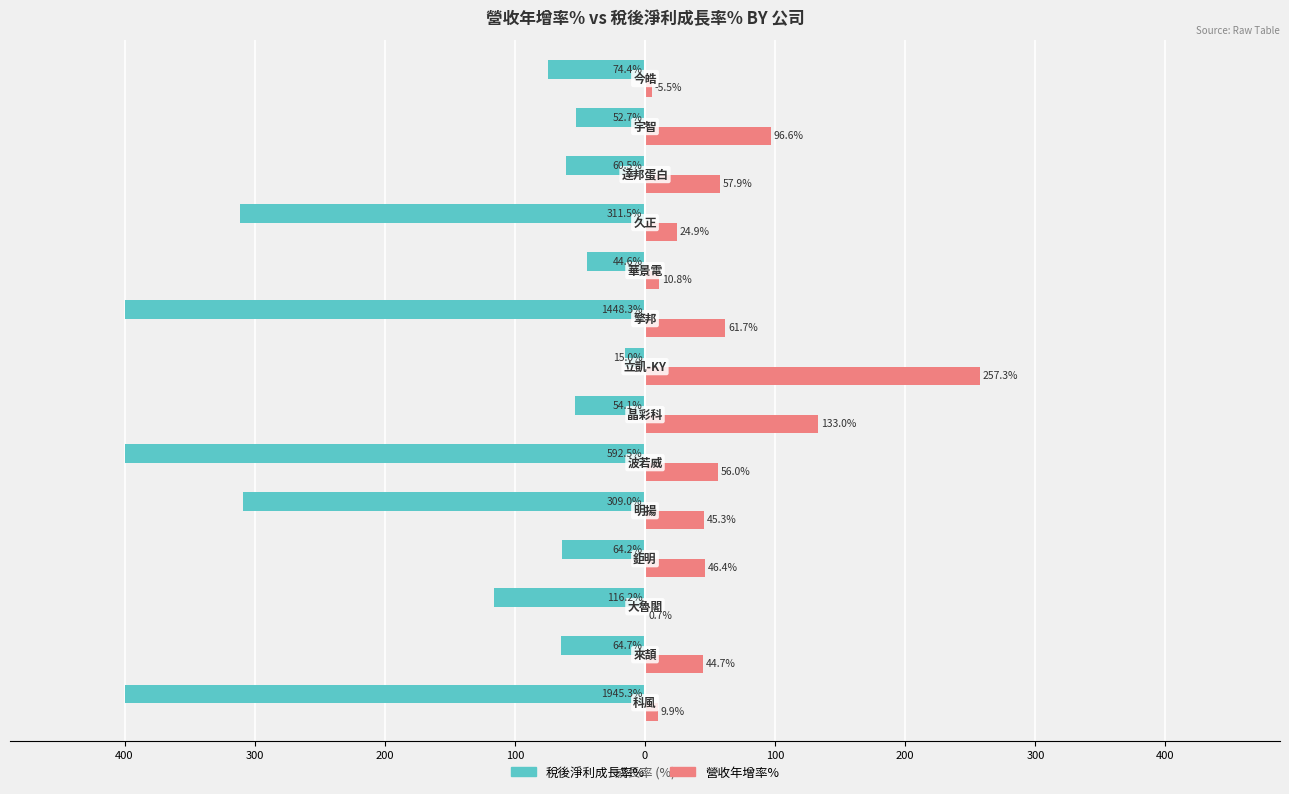

Which series has the largest range (max minus min)?

稅後淨利成長率%